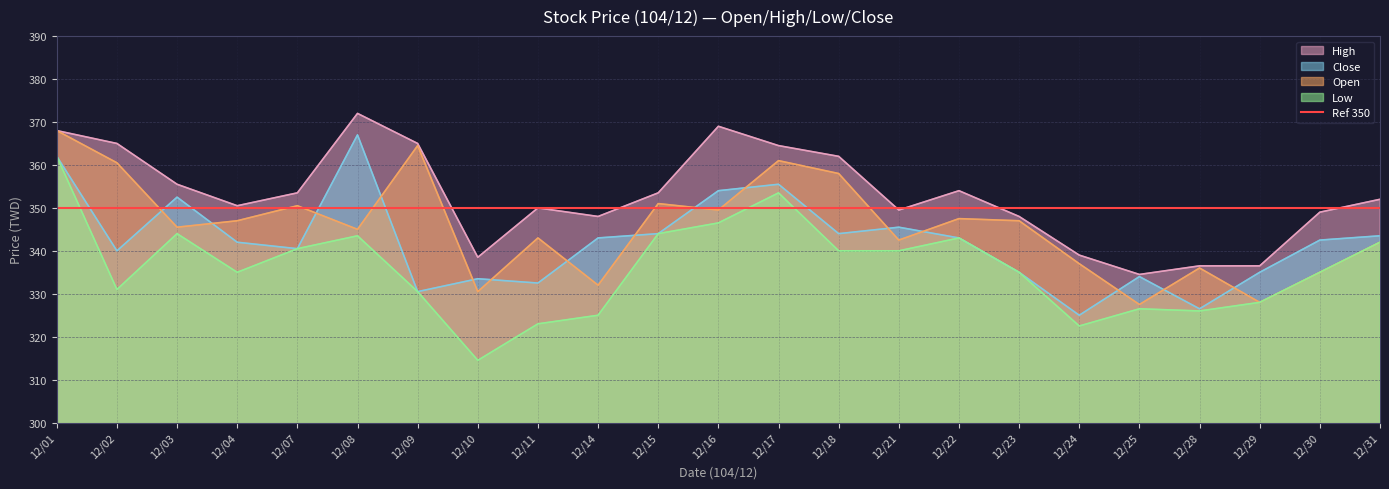

Which category has the lowest value in the Open series?

12/25